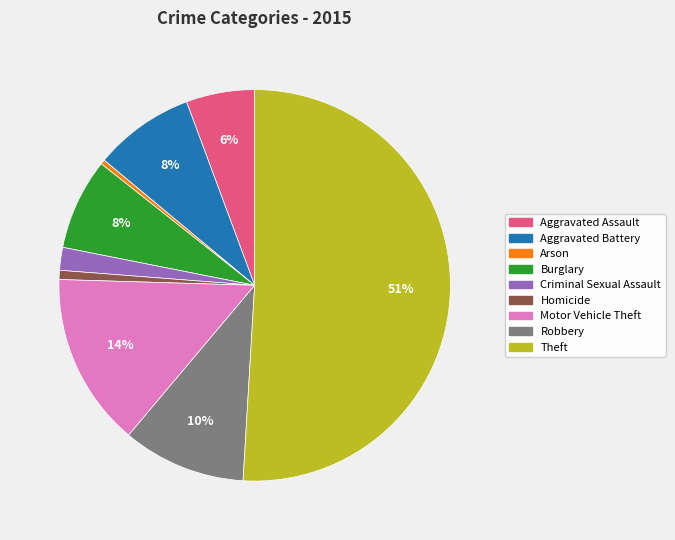

To the nearest percent, what is the combined percentage of Motor Vehicle Theft and Theft?

65%